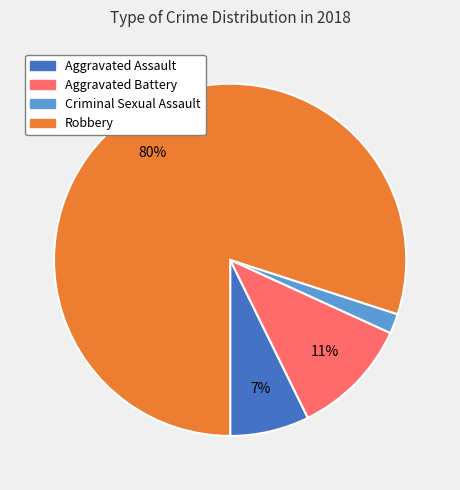

Which category accounts for the majority?

Robbery